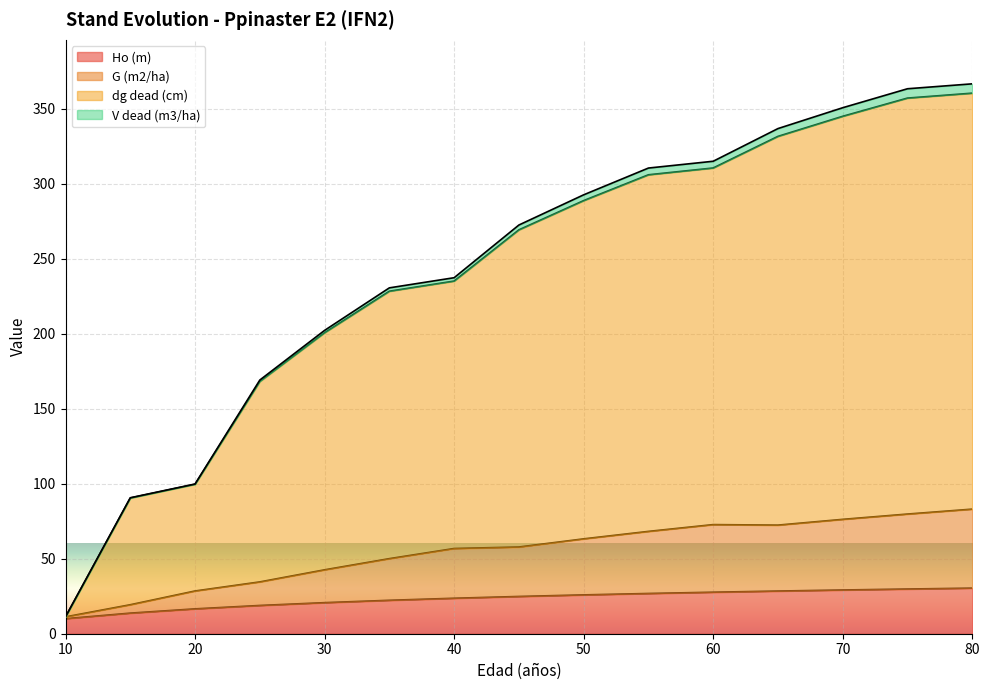

What is the maximum value for Ho (m)?

30.4